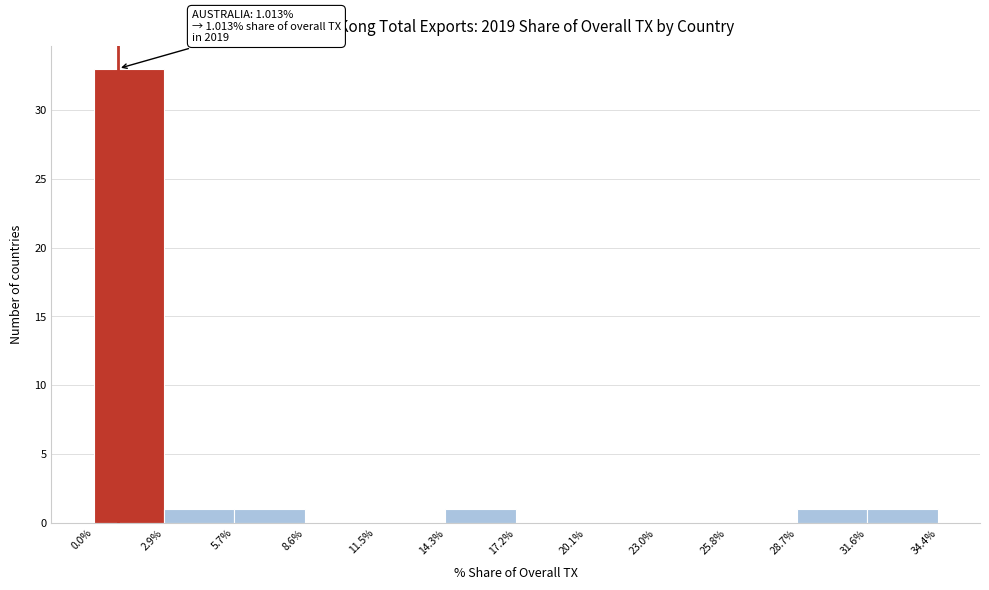

Which range on the x-axis has the tallest bar?

0.0% to 2.9%